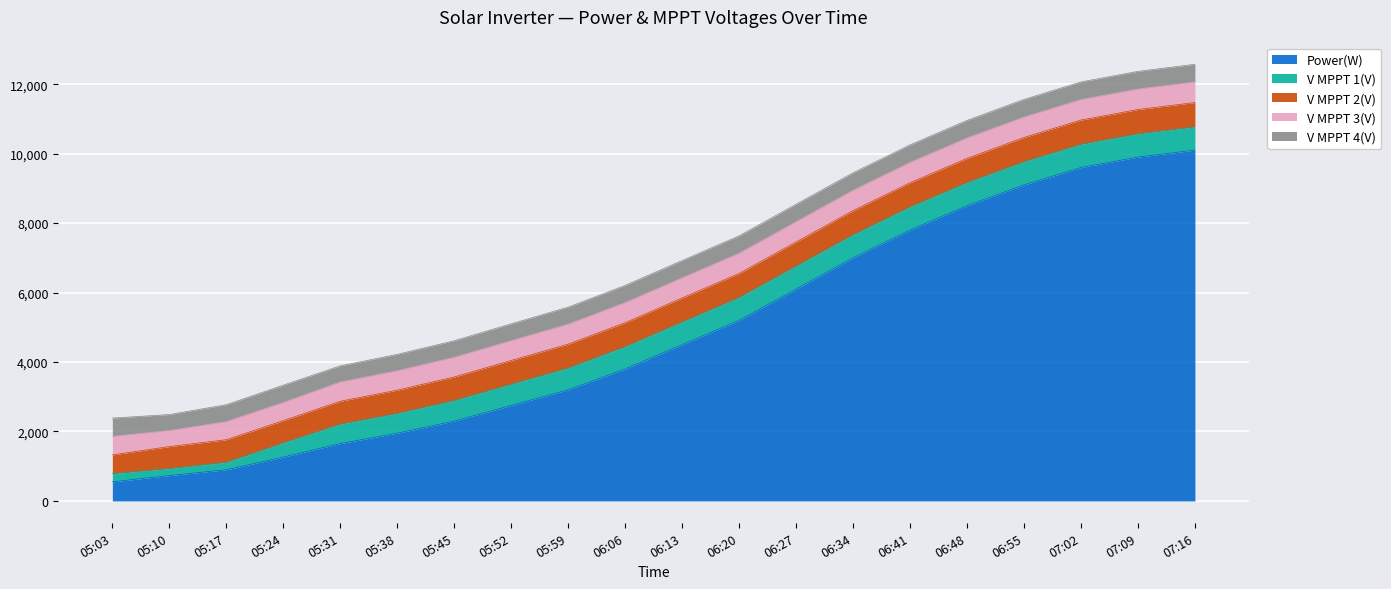

True or false: V MPPT 1(V) and V MPPT 2(V) cross at least once.

False